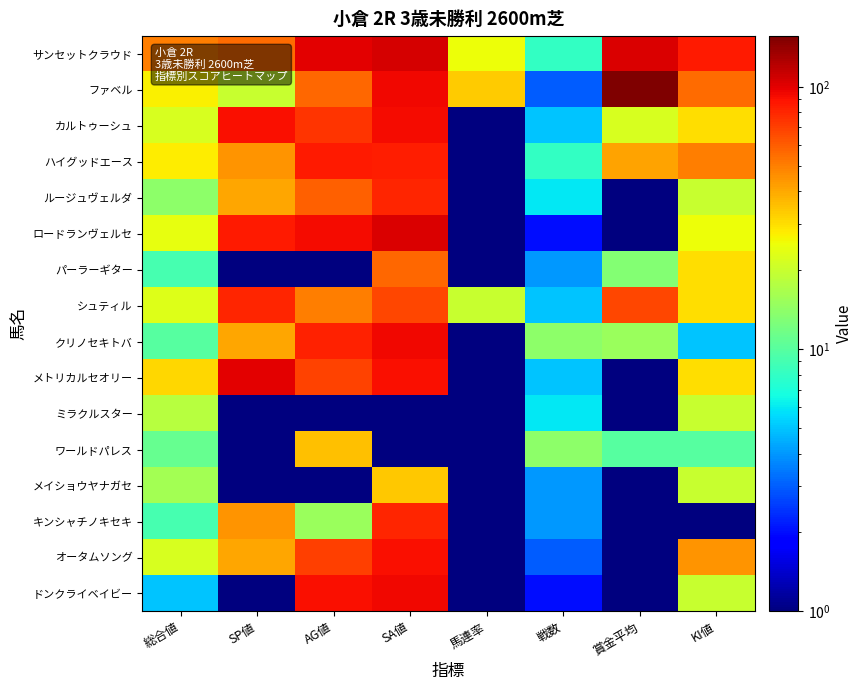

How many distinct data groups are displayed?

16